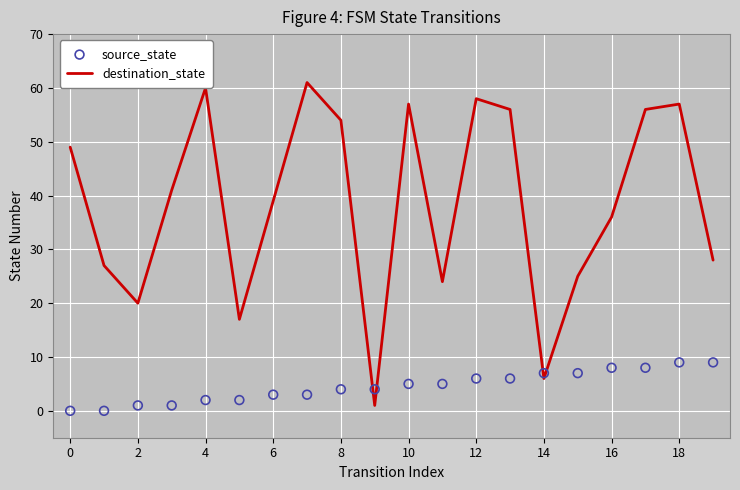

At how many categories does at least one series exceed 22?

16